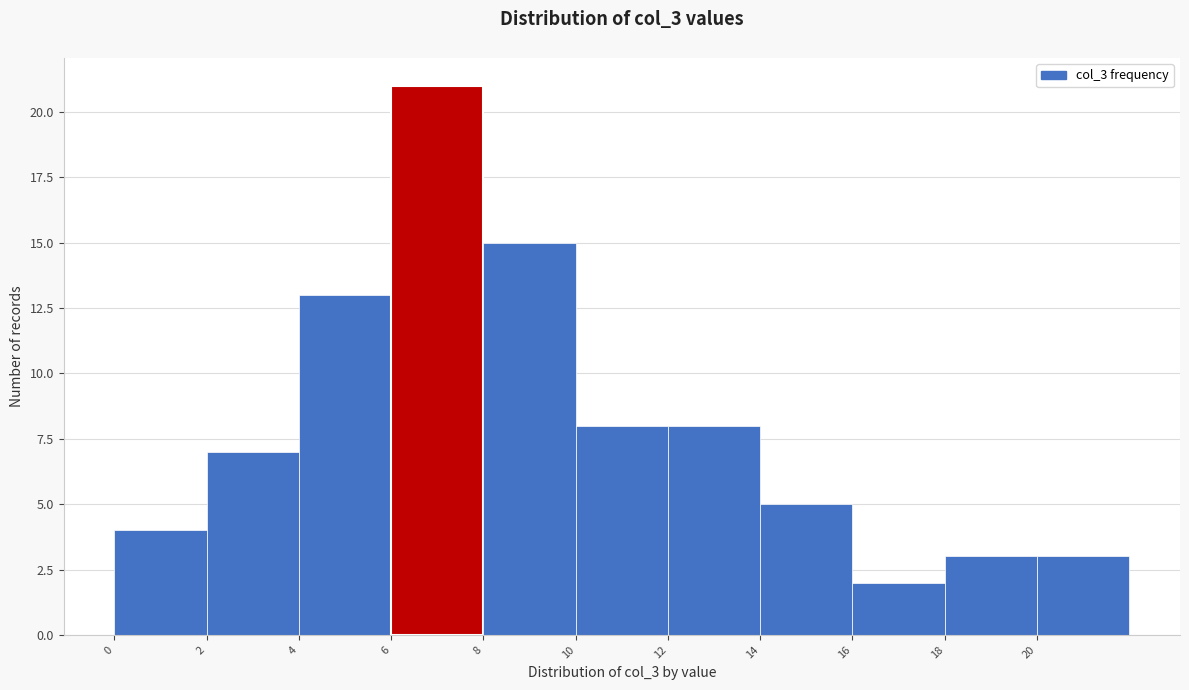

Reading left to right, list every bar in this chart as the range it spans on the x-axis followed by its height. The values are not printed on the chart, so give them approximately, as read against the axis.

0 to 2: 4
2 to 4: 7
4 to 6: 13
6 to 8: 21
8 to 10: 15
10 to 12: 8
12 to 14: 8
14 to 16: 5
16 to 18: 2
18 to 20: 3
20 to 22: 3